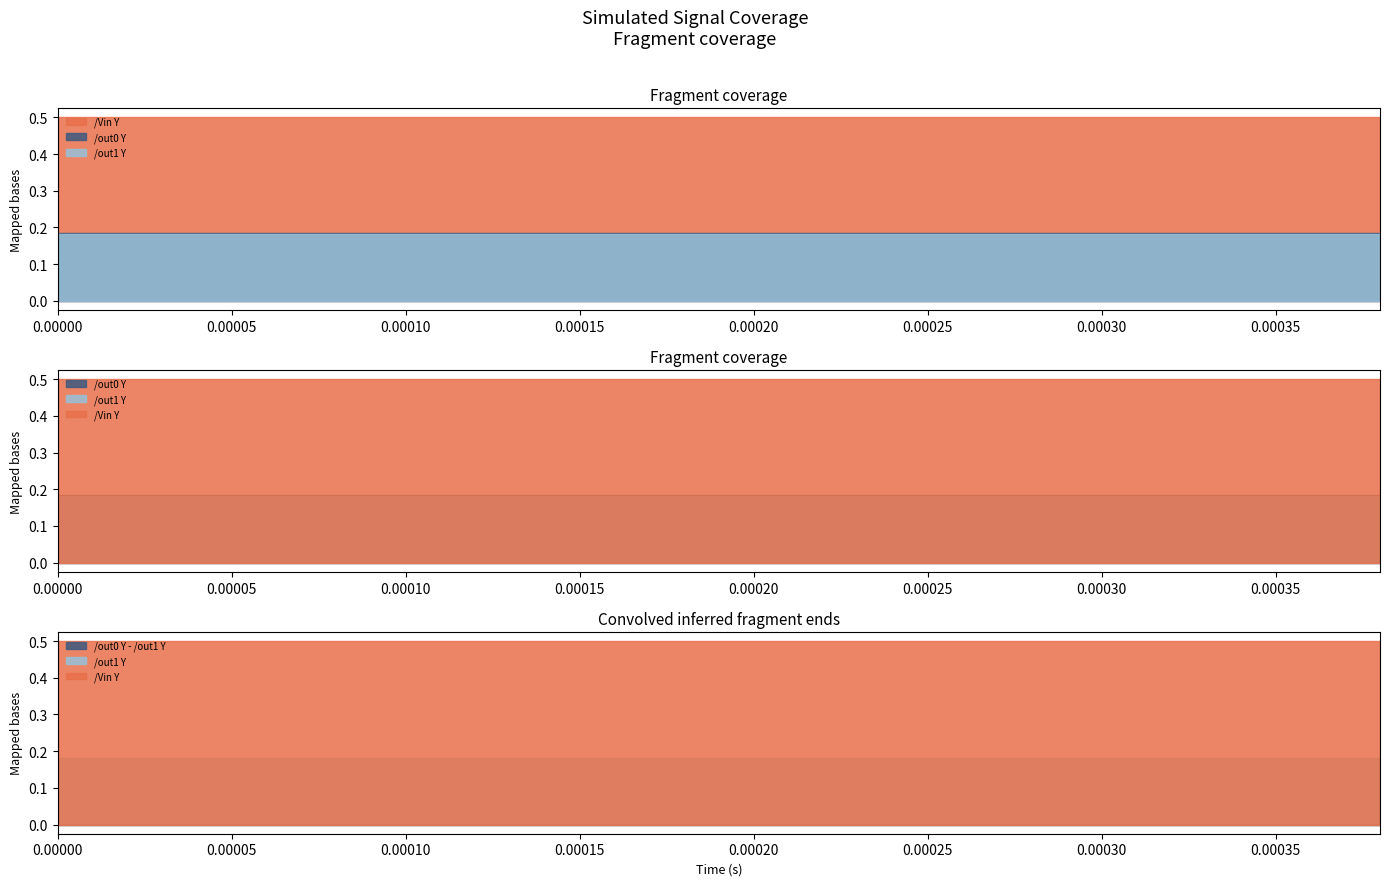

At which category is the sum across all series the highest?

18